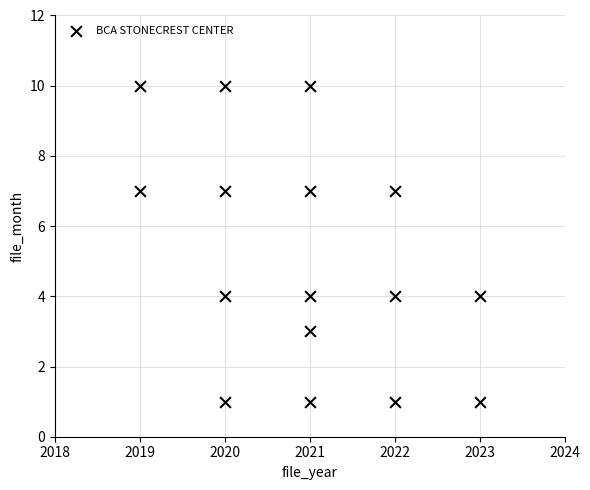

What is the range of Y values (max minus min)?

9